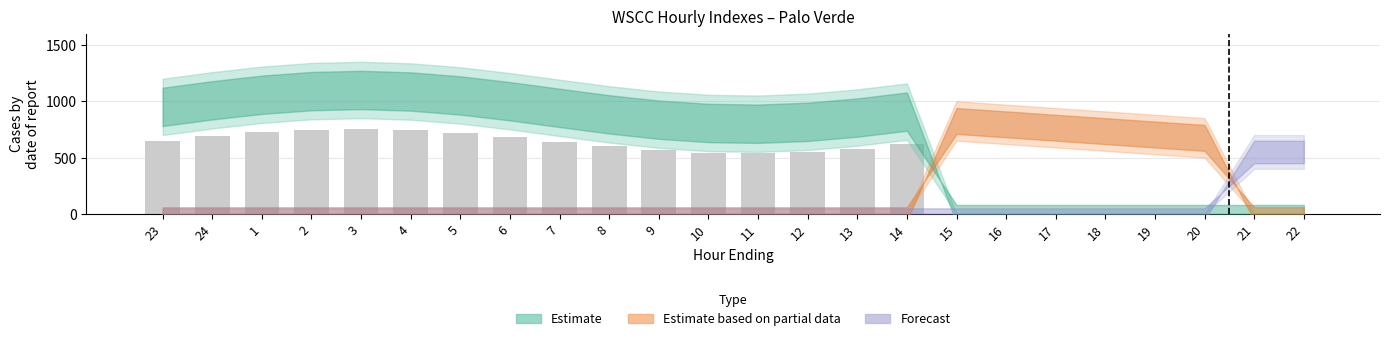

The value at 10 is 545.2. True or false?

True